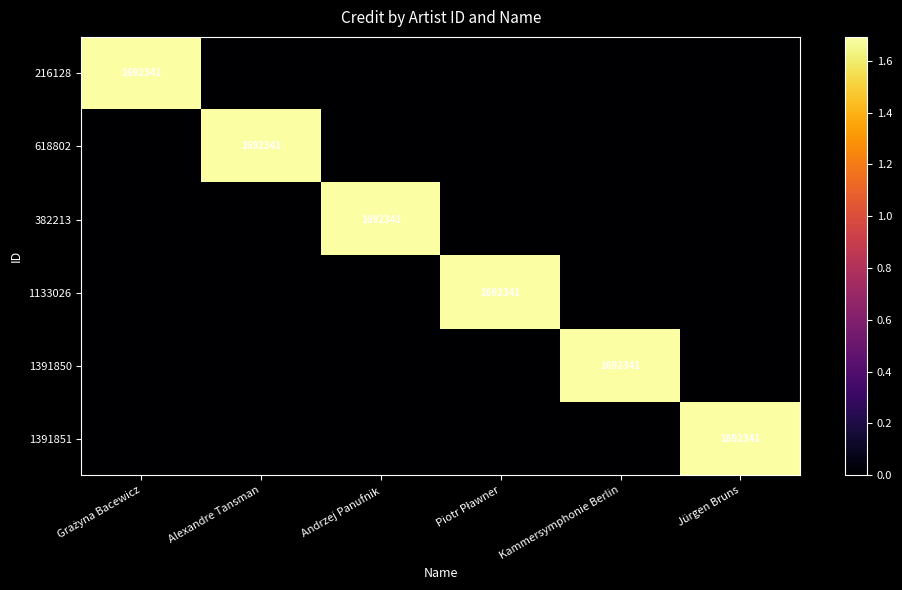

What is the sum of the 216128 values at Grażyna Bacewicz and Alexandre Tansman?

1692341